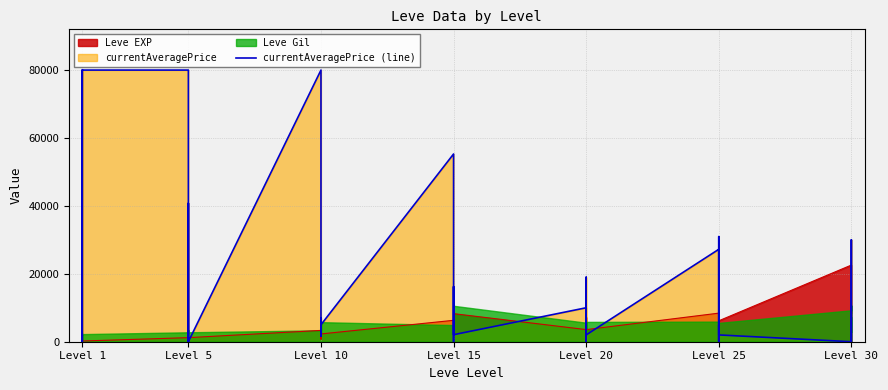

What is the greatest value displayed?

80000